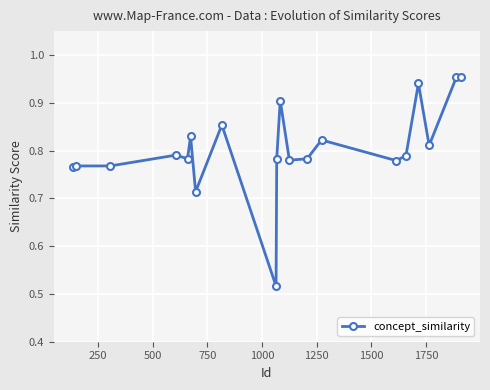

What is the sum of all values?

16.1